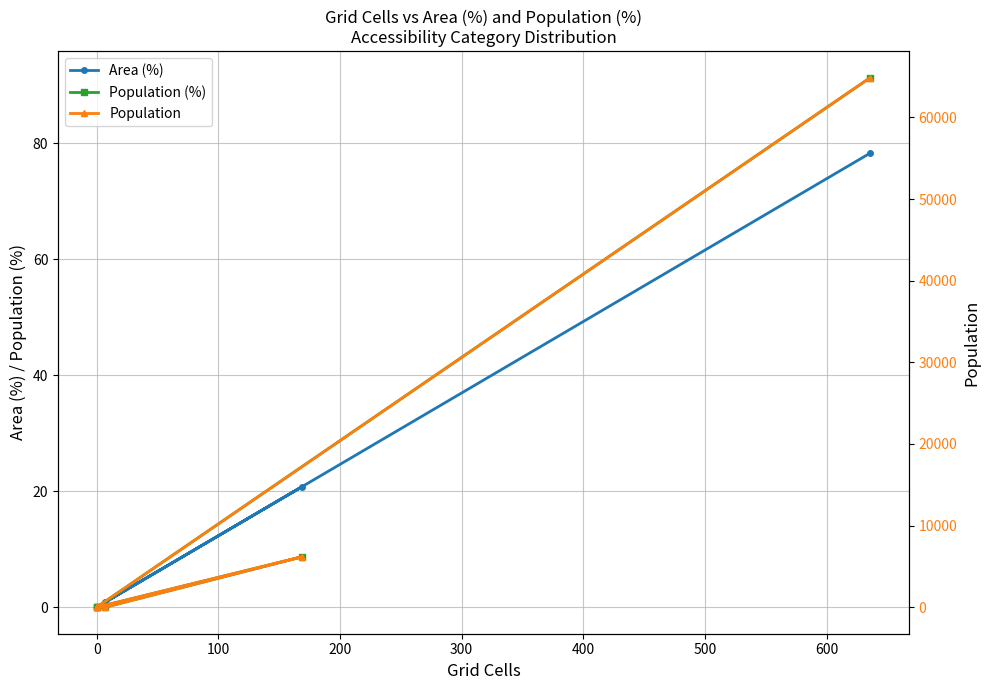

True or false: Population and Area (%) intersect in this chart.

False